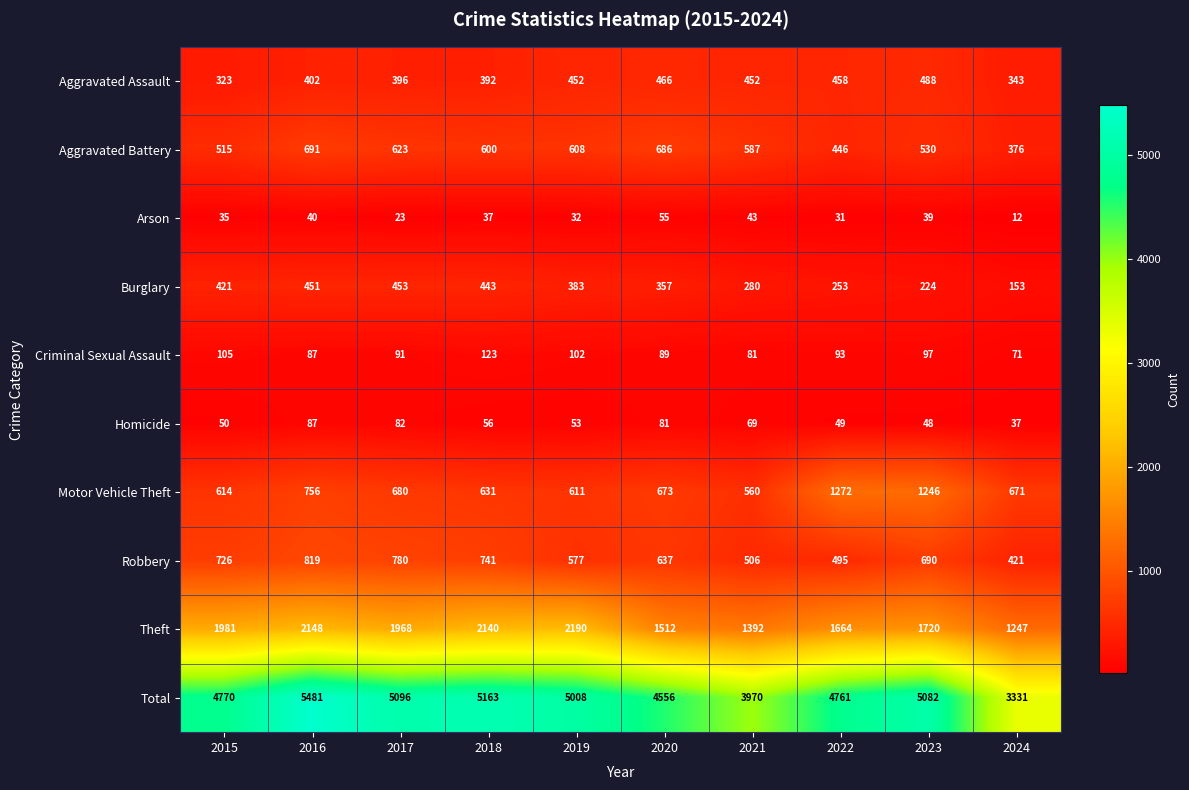

The value of Homicide at 2024 is 63. True or false?

False